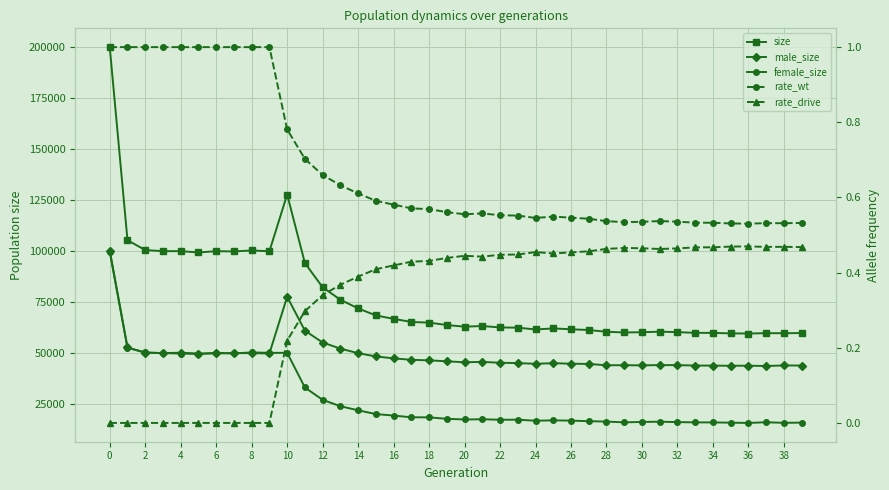

How many rate_drive values are between 0 and 1?

40